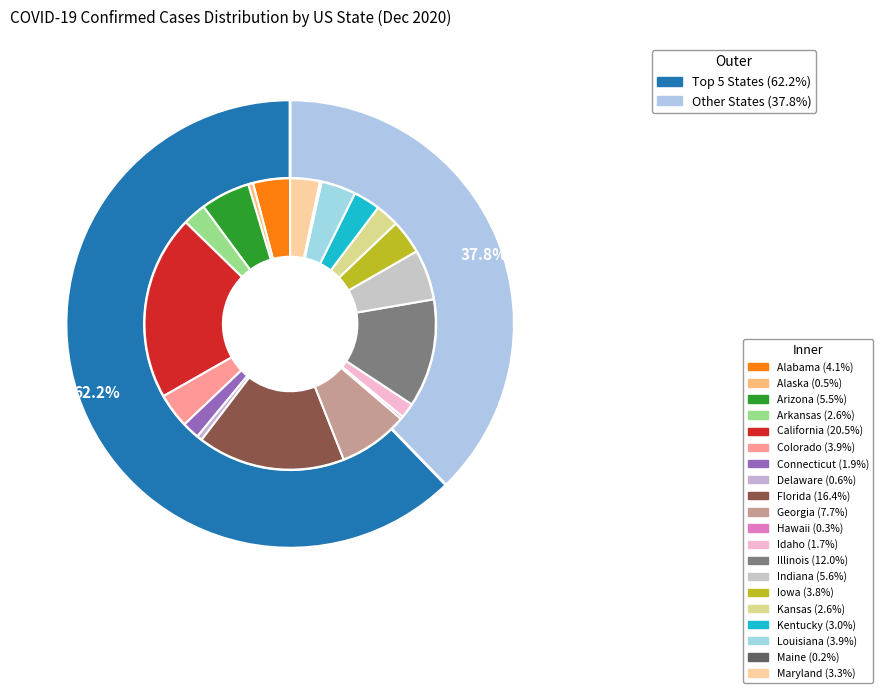

The Hawaii slice represents 9% of the pie. True or false?

False